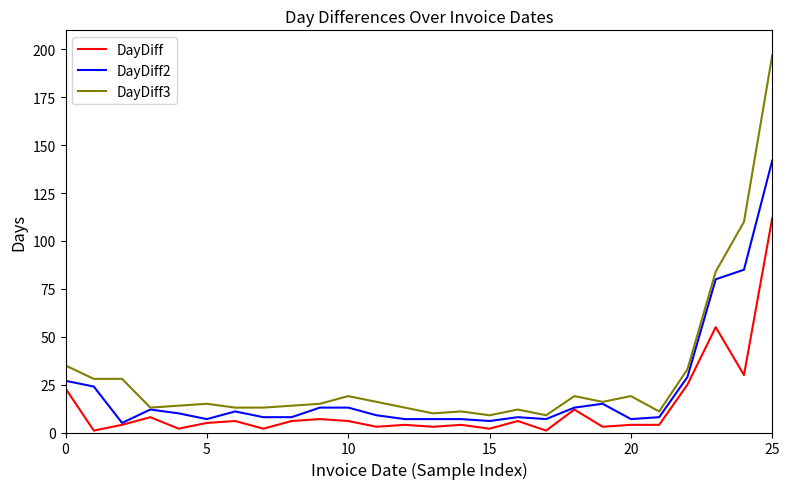

What is the greatest value displayed?

197